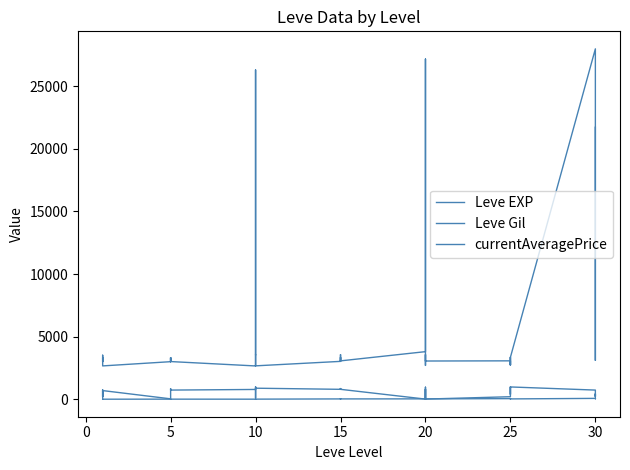

The Leve EXP series shows 0 at 5. True or false?

False